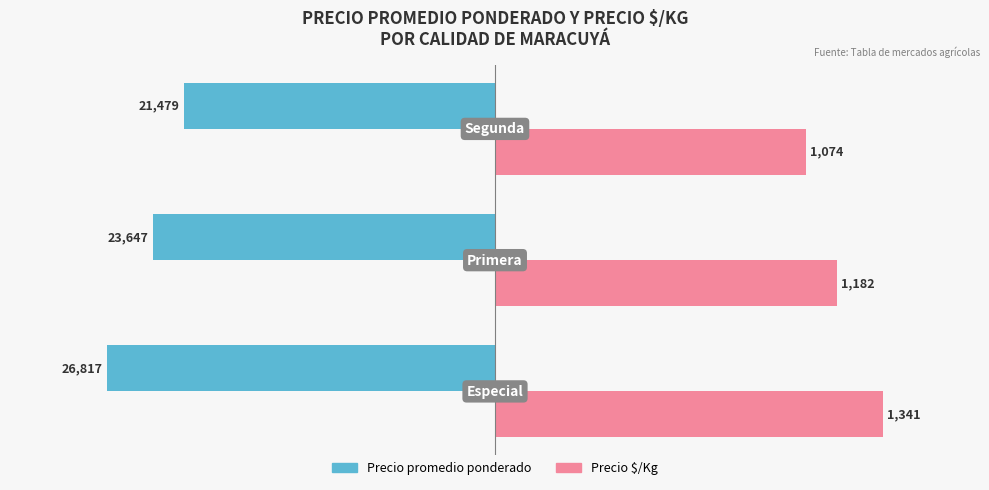

Which series has the widest spread of values?

Precio promedio ponderado